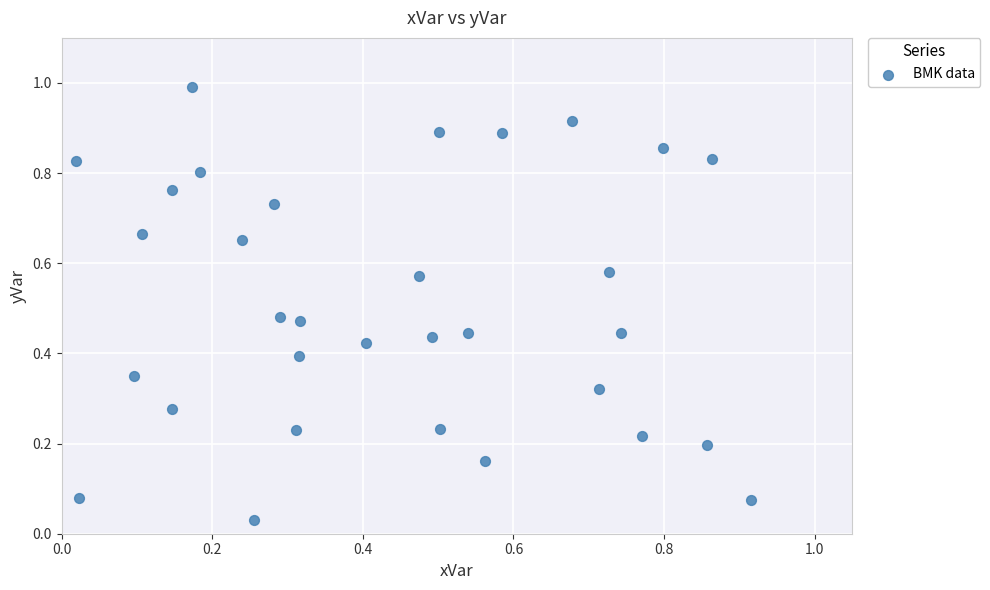

What is the range of Y values (max minus min)?

1.0